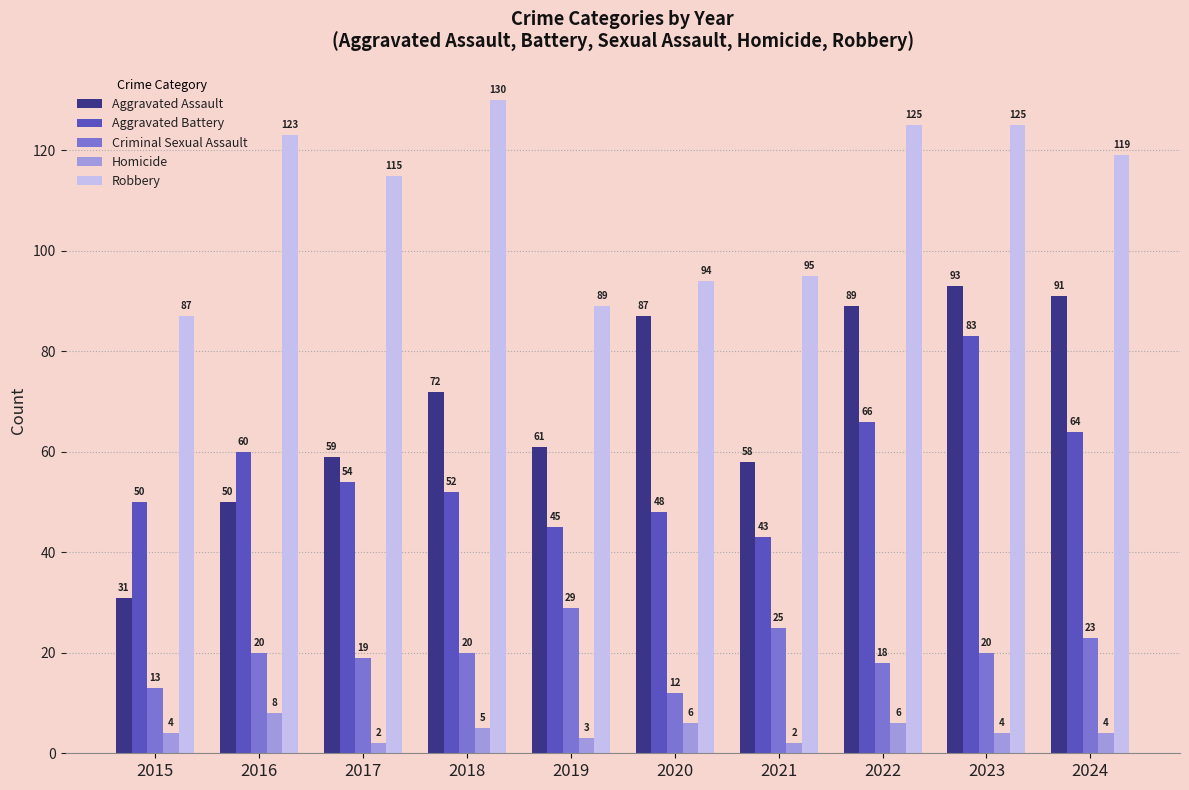

Reading left to right, transcribe all the data shown in this chart.

Aggravated Assault: 2015=31	2016=50	2017=59	2018=72	2019=61	2020=87	2021=58	2022=89	2023=93	2024=91
Aggravated Battery: 2015=50	2016=60	2017=54	2018=52	2019=45	2020=48	2021=43	2022=66	2023=83	2024=64
Criminal Sexual Assault: 2015=13	2016=20	2017=19	2018=20	2019=29	2020=12	2021=25	2022=18	2023=20	2024=23
Homicide: 2015=4	2016=8	2017=2	2018=5	2019=3	2020=6	2021=2	2022=6	2023=4	2024=4
Robbery: 2015=87	2016=123	2017=115	2018=130	2019=89	2020=94	2021=95	2022=125	2023=125	2024=119